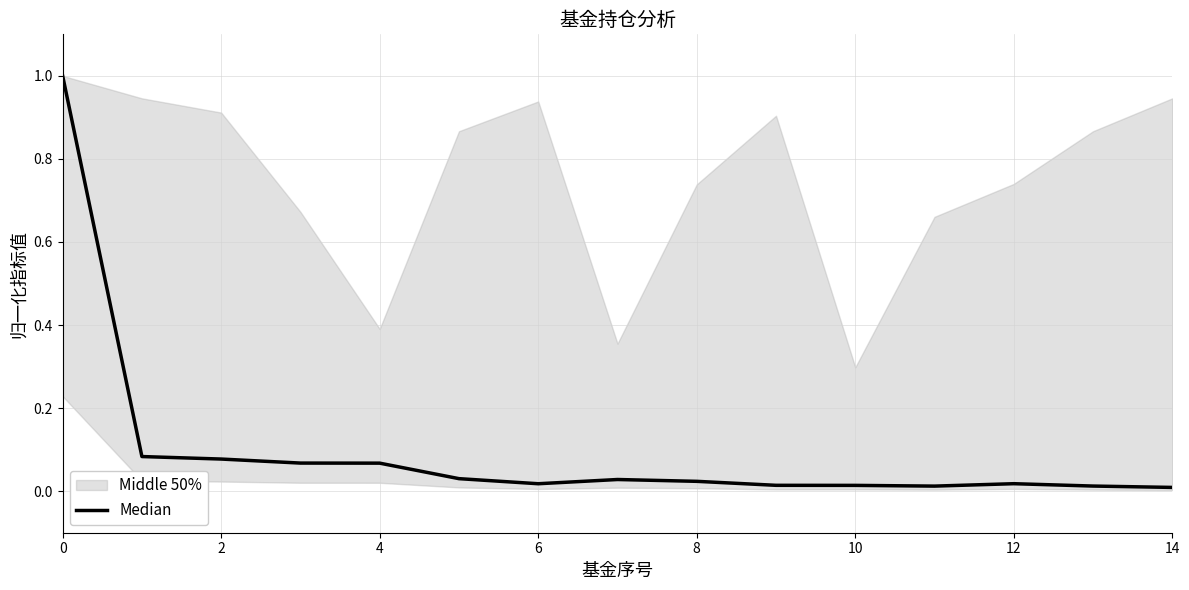

Is it true that the value at 12 is 0.0?

False